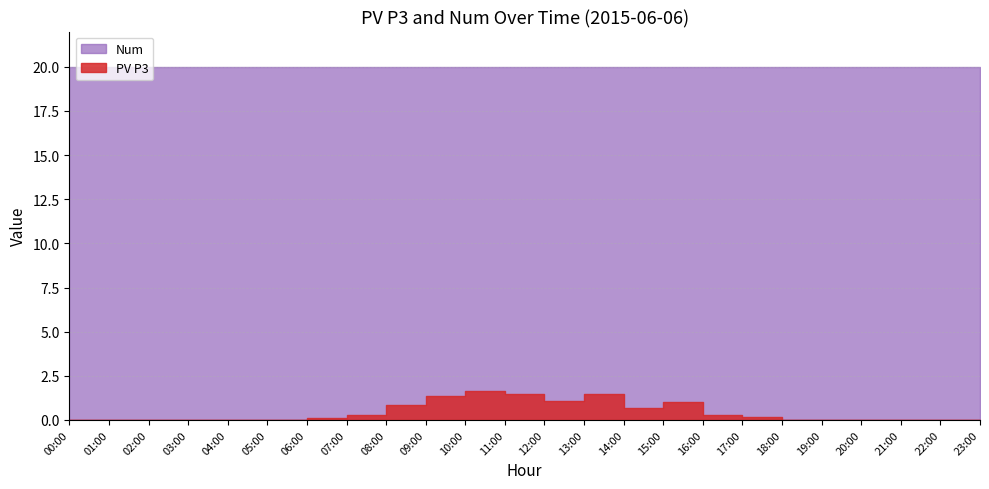

Which series has the largest total across all categories?

Num